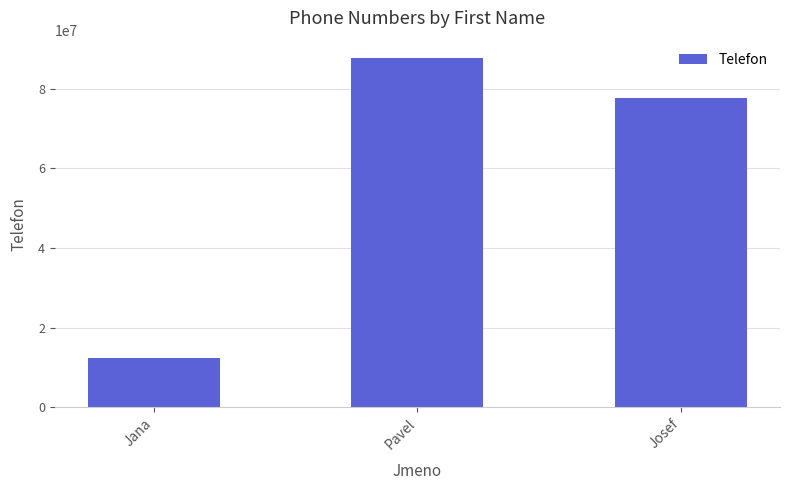

Where is the data nearest to the value 49999999?

Josef